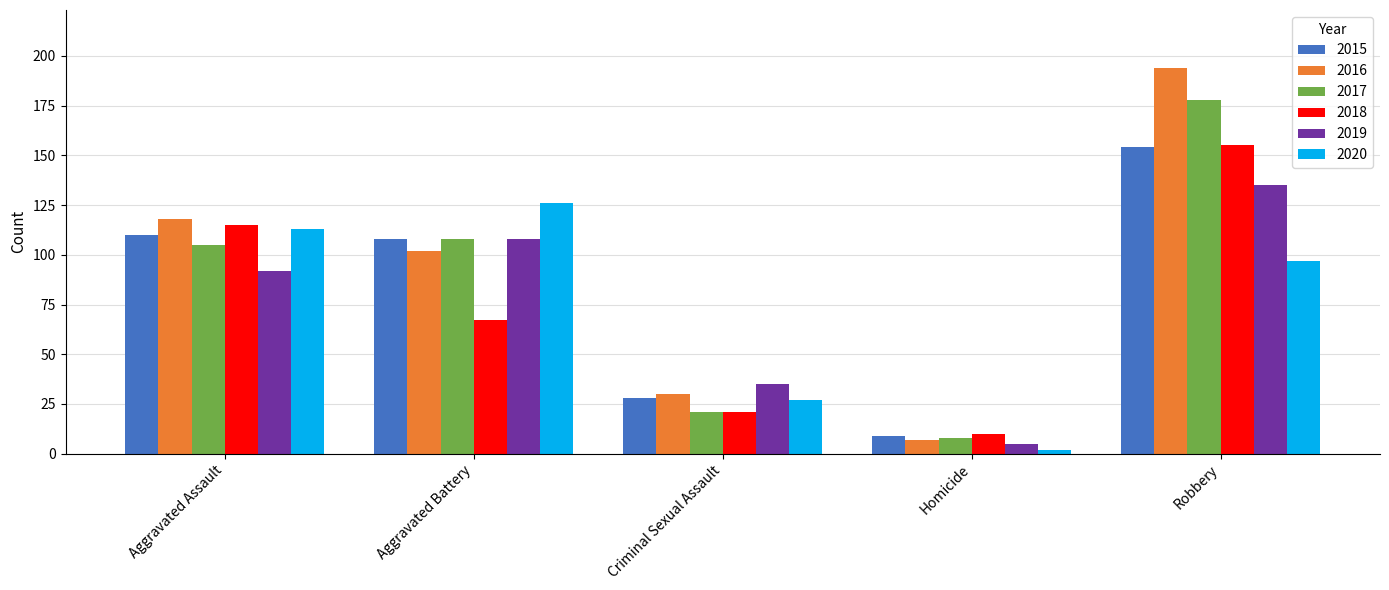

At which category is the sum across all series the highest?

Robbery